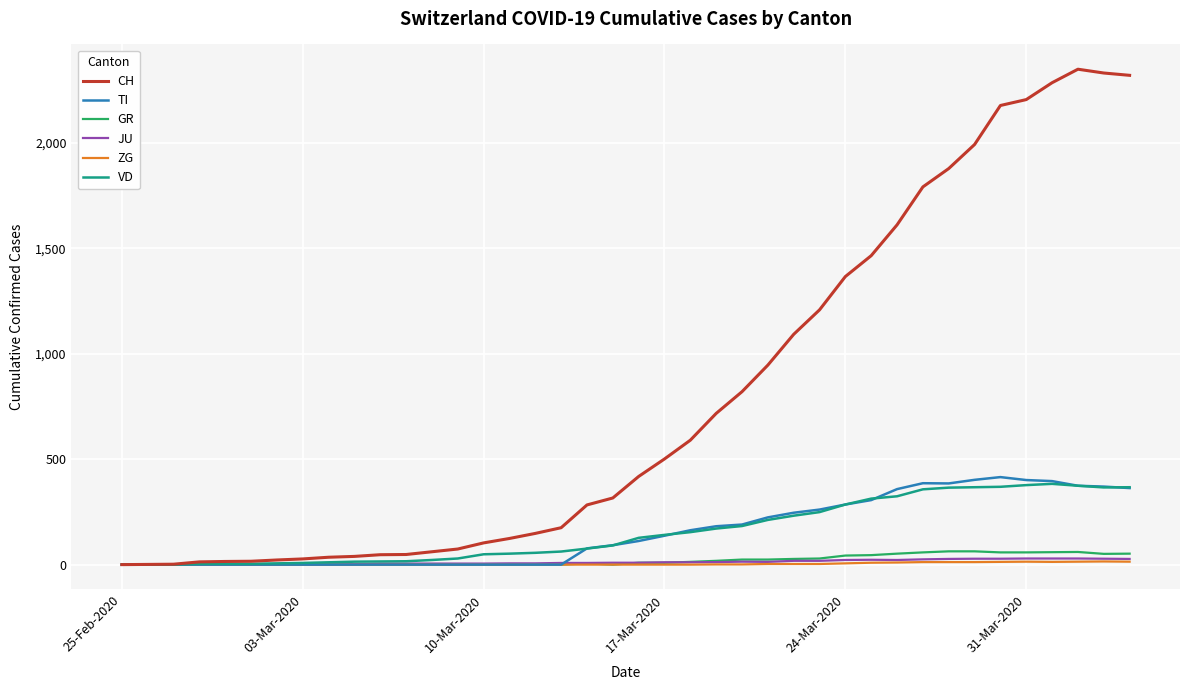

What is the greatest value displayed?

2349